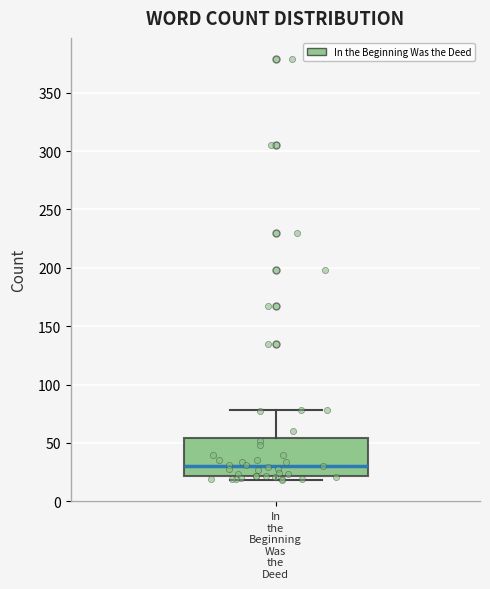

Where is the upper edge of the box for In the Beginning Was the Deed on the y-axis? The values are not printed on the chart, so give them approximately, as read against the axis.

55